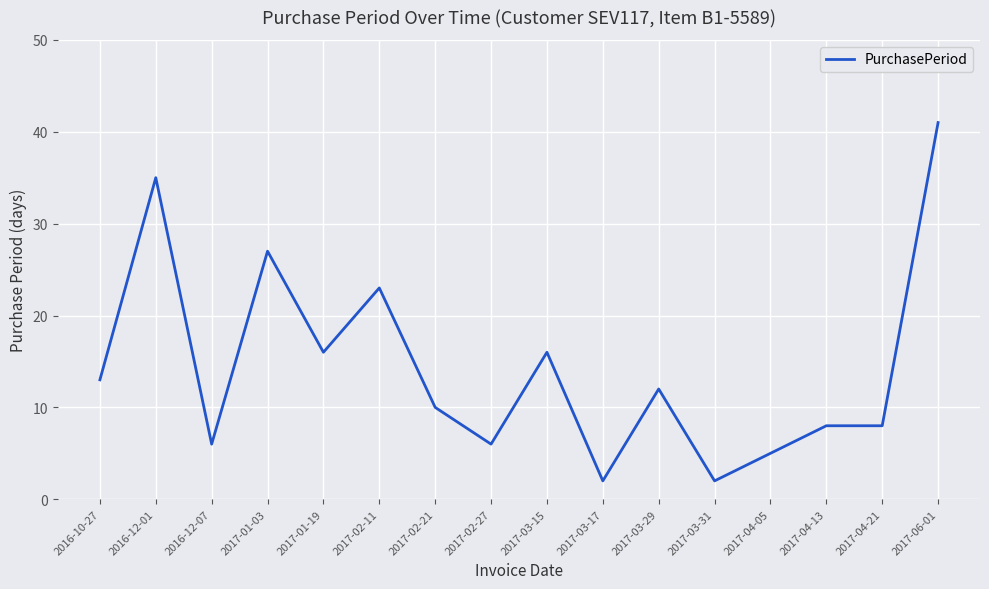

What position from the right is 2017-06-01?

1